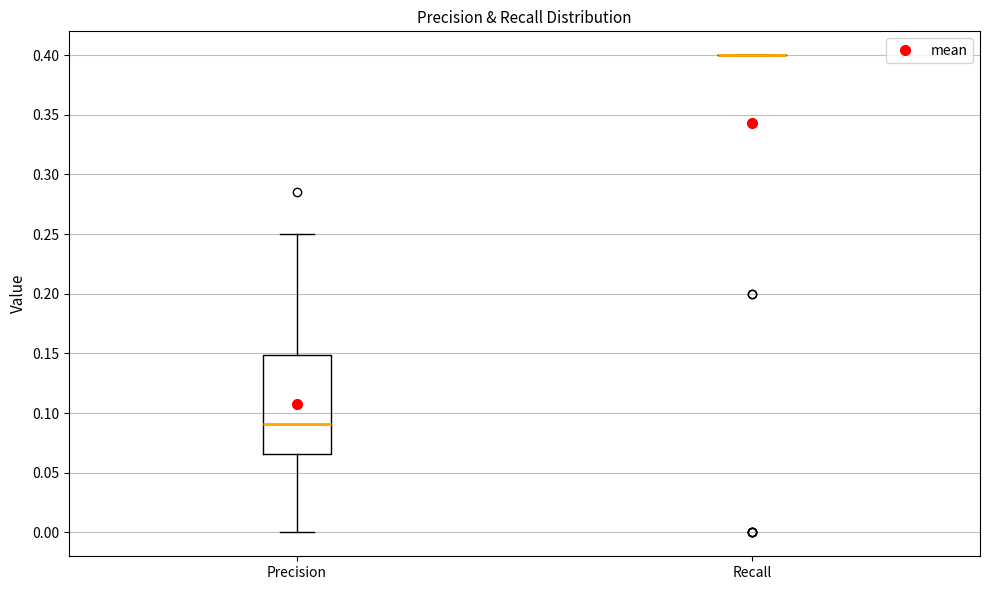

Which box is the tallest, from its lower edge to its upper edge?

Precision